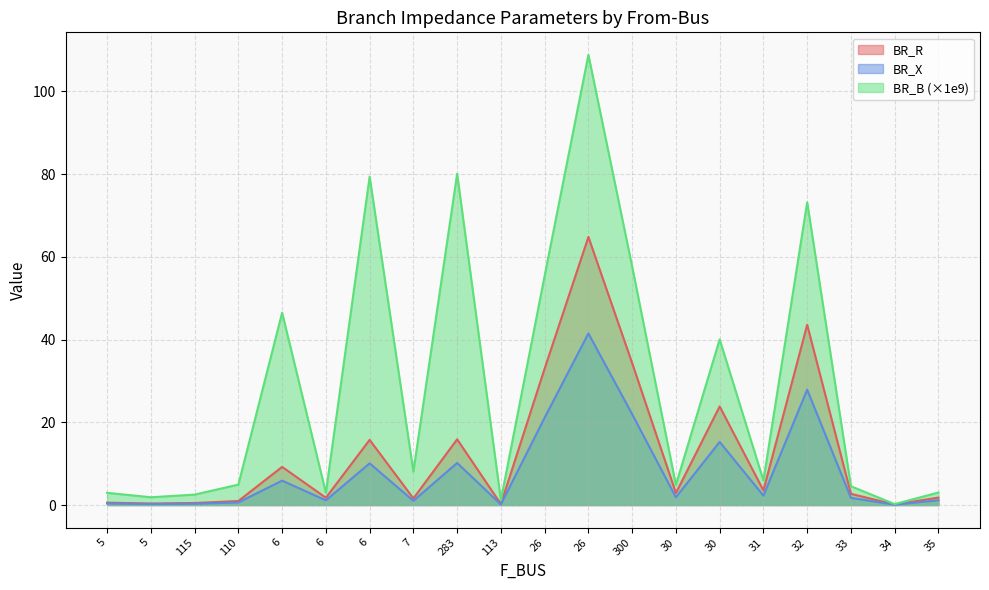

Is it true that BR_B equals 1.3 at 5?

False